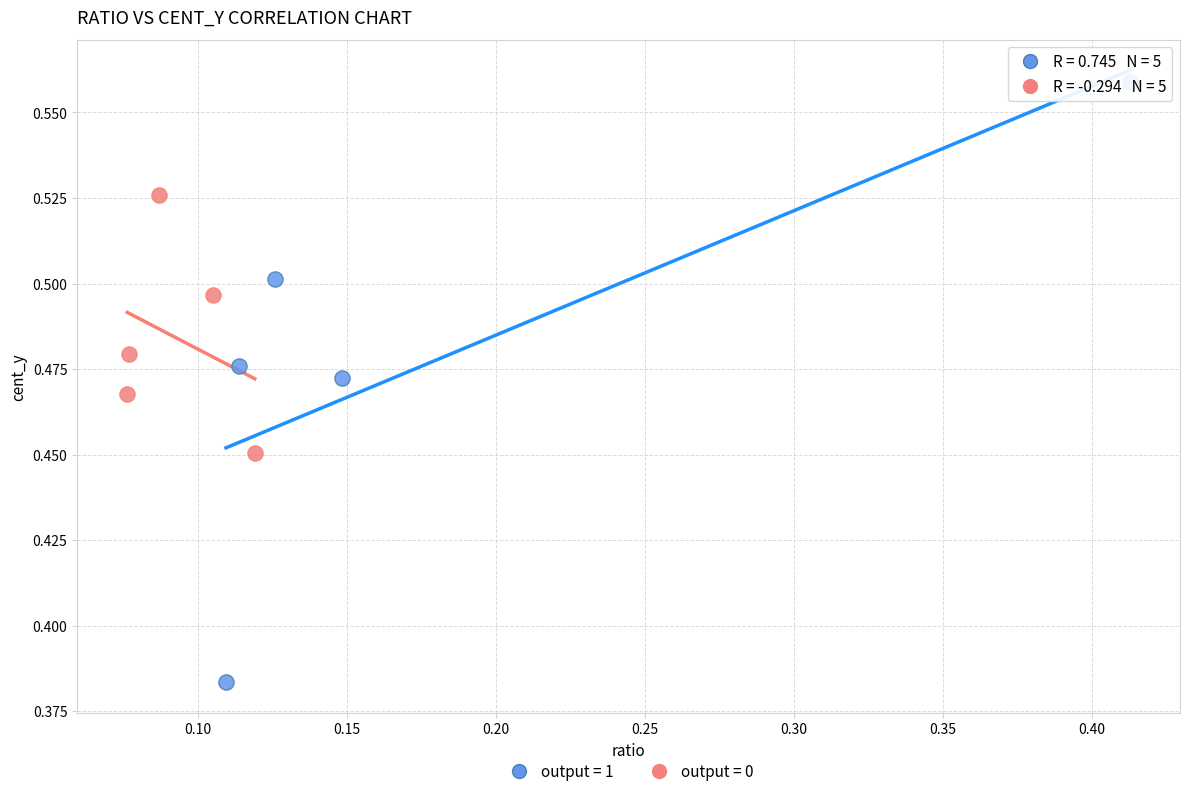

Which series has the largest Y range (max minus min)?

output = 1